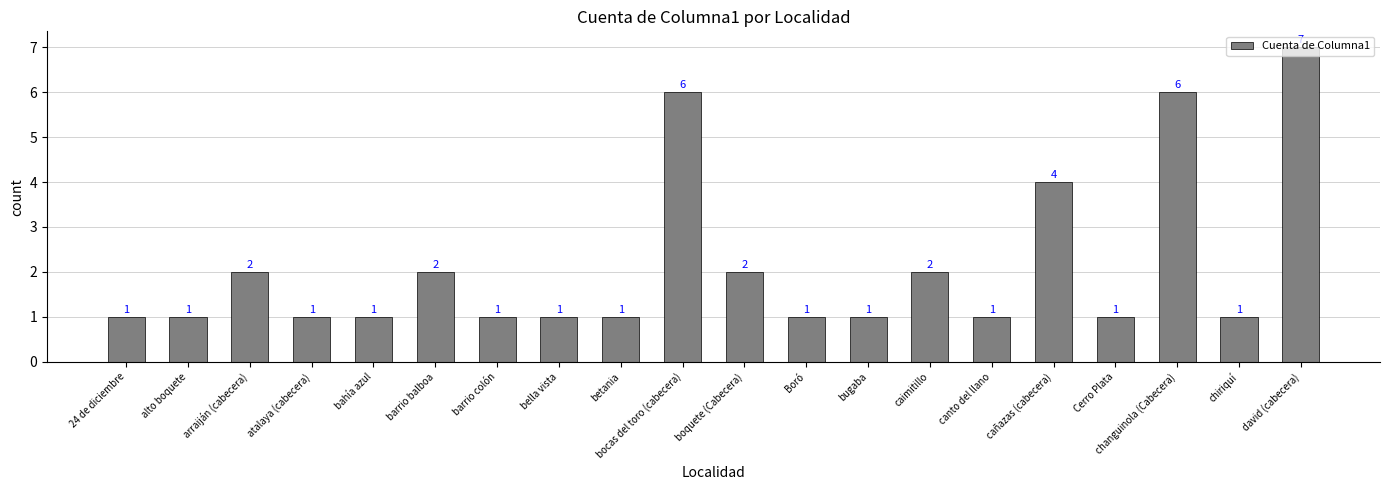

What is the sum of all values?

43